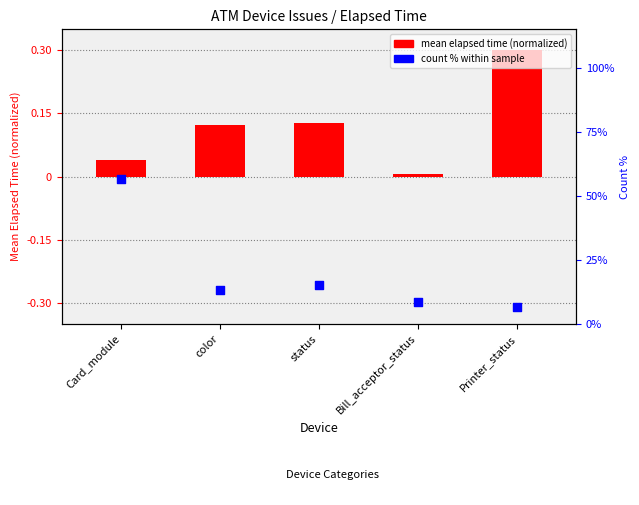

Which series reaches the maximum Y coordinate?

count % within sample